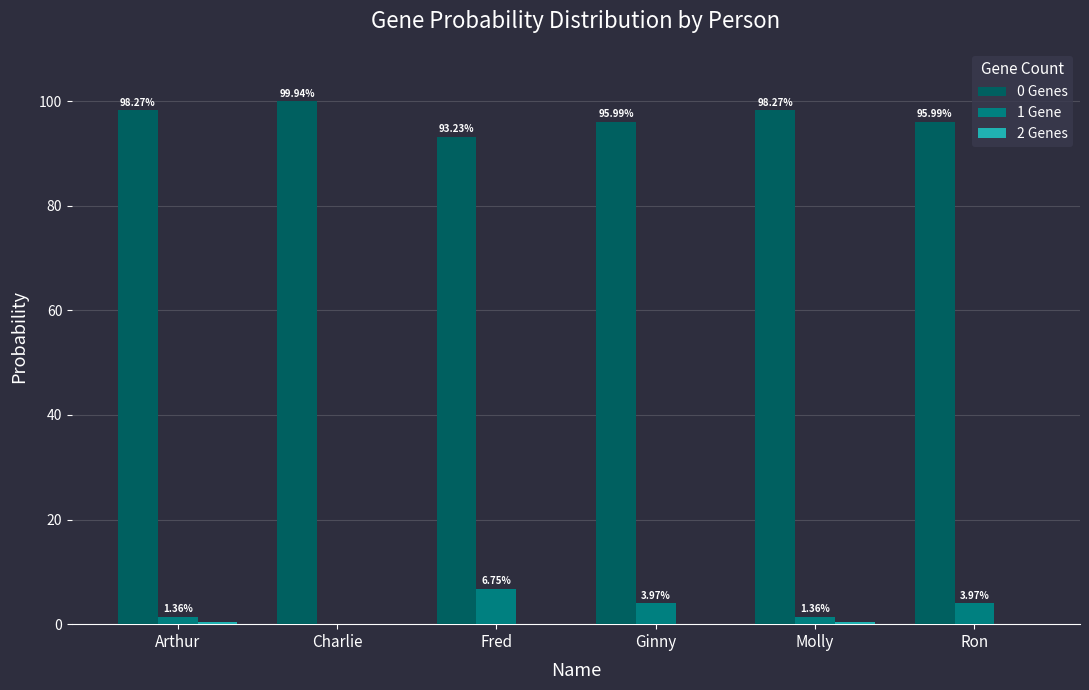

What is the sum of all 0 Genes values?

581.7